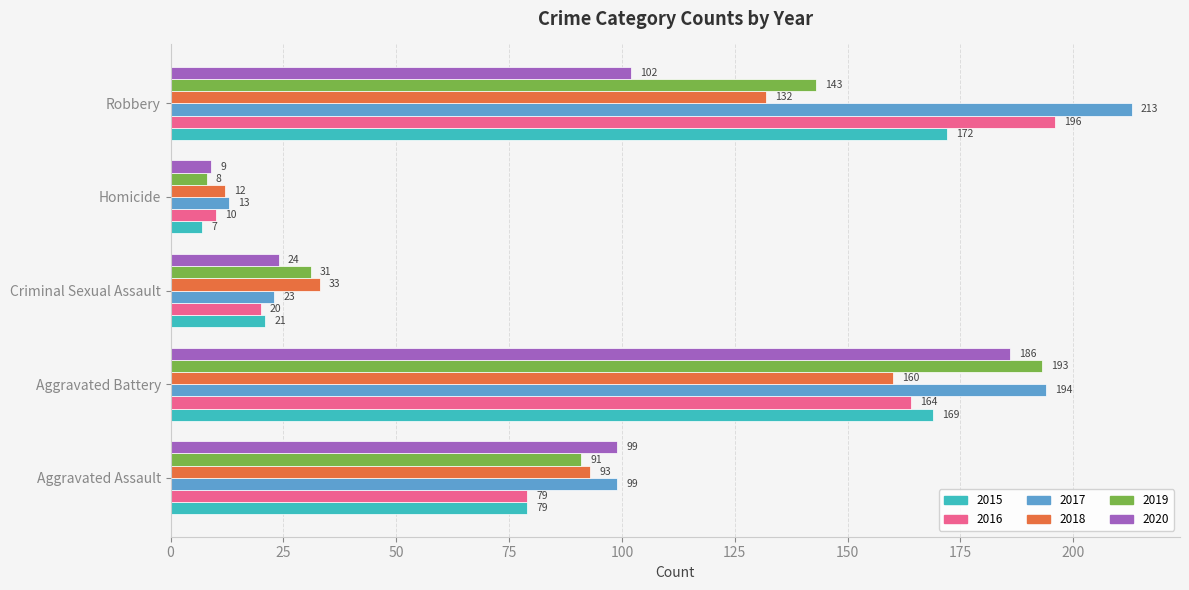

Which series has the widest spread of values?

2017